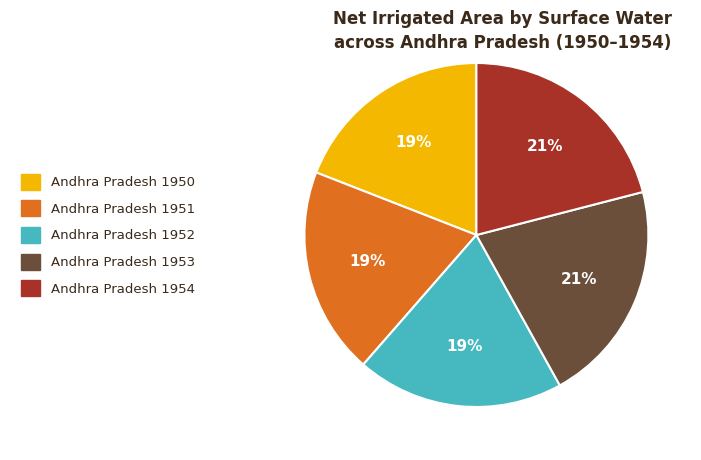

To the nearest percent, what is the average slice percentage?

20%